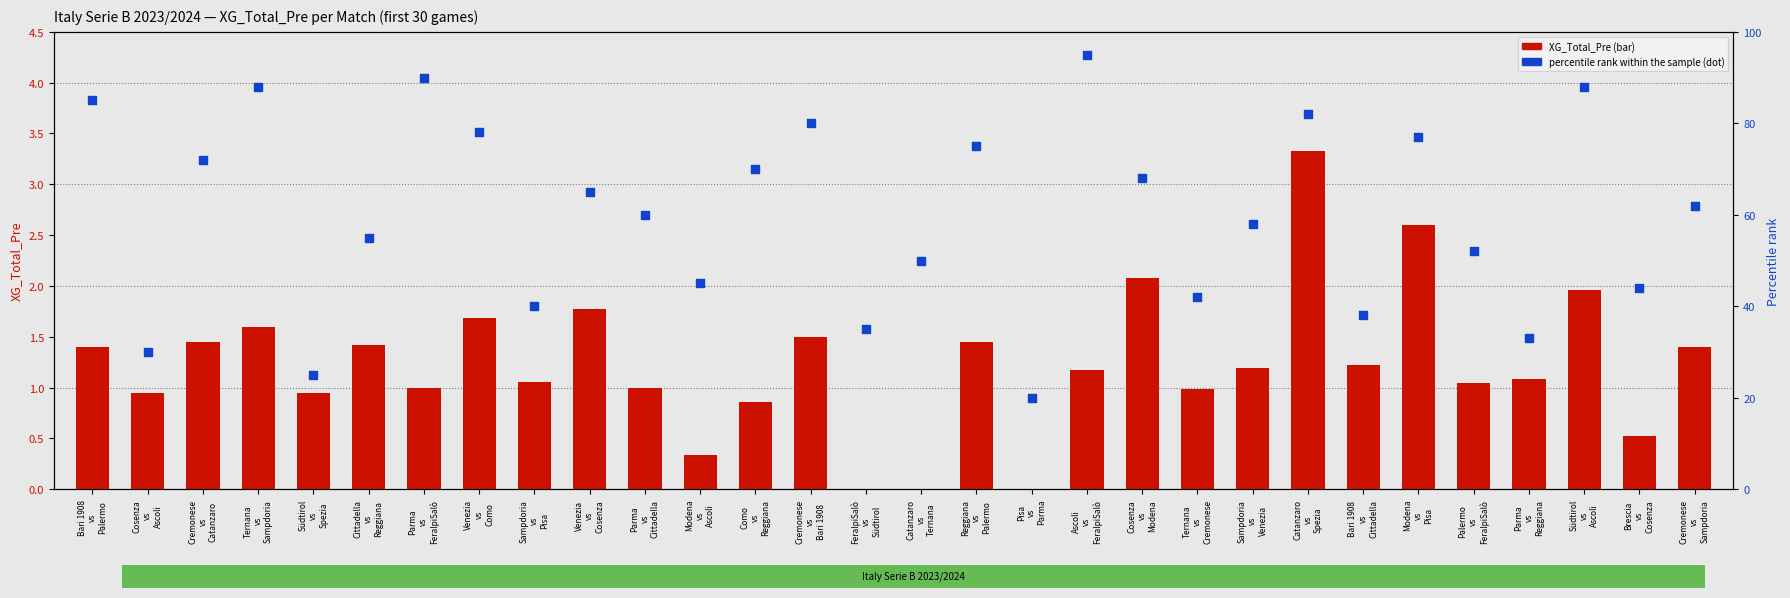

Which series has the largest total across all categories?

percentile rank within the sample